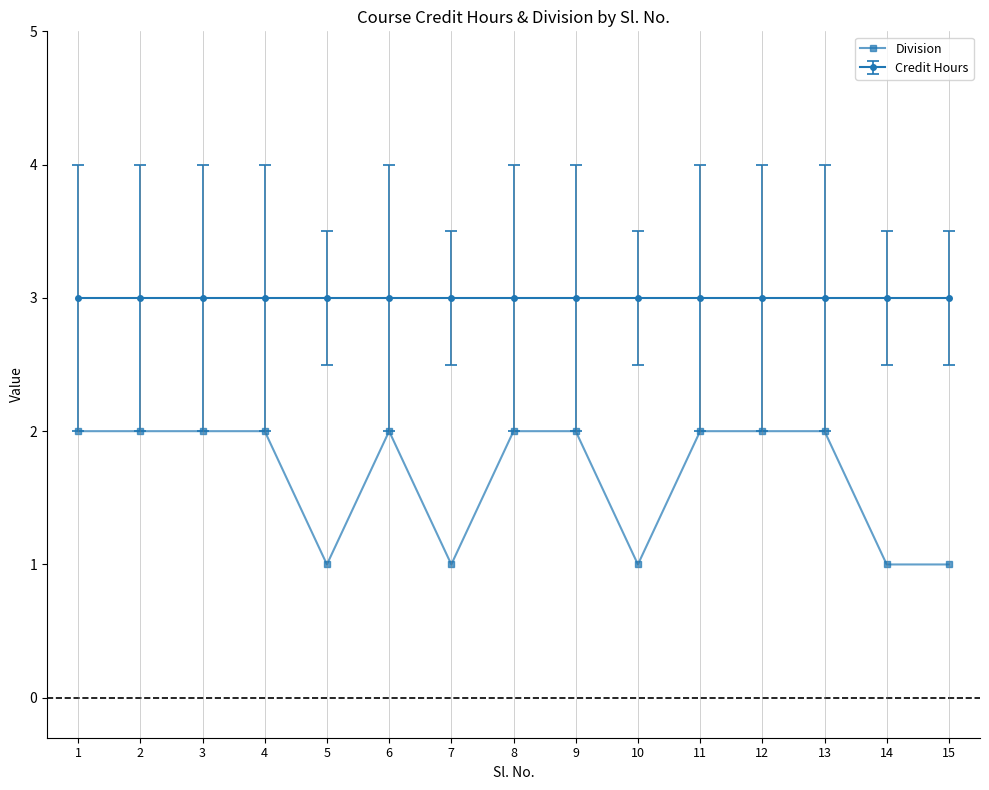

What is the sum of the Division values at 14 and 8?

3